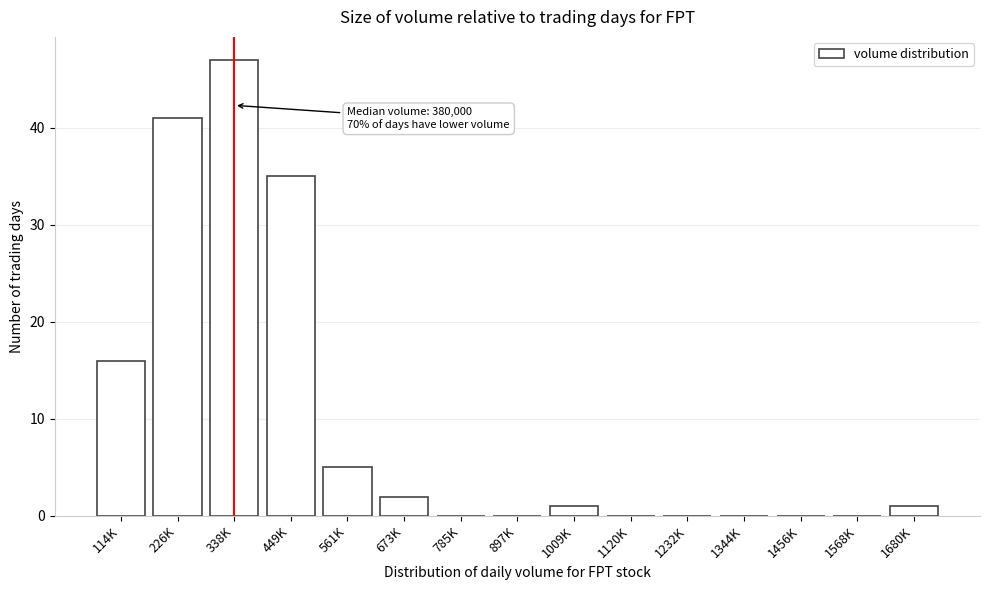

Reading right to left, transcribe all the data shown in this chart.

1680K=1	1568K=0	1456K=0	1344K=0	1232K=0	1120K=0	1009K=1	897K=0	785K=0	673K=2	561K=5	449K=35	338K=47	226K=41	114K=16